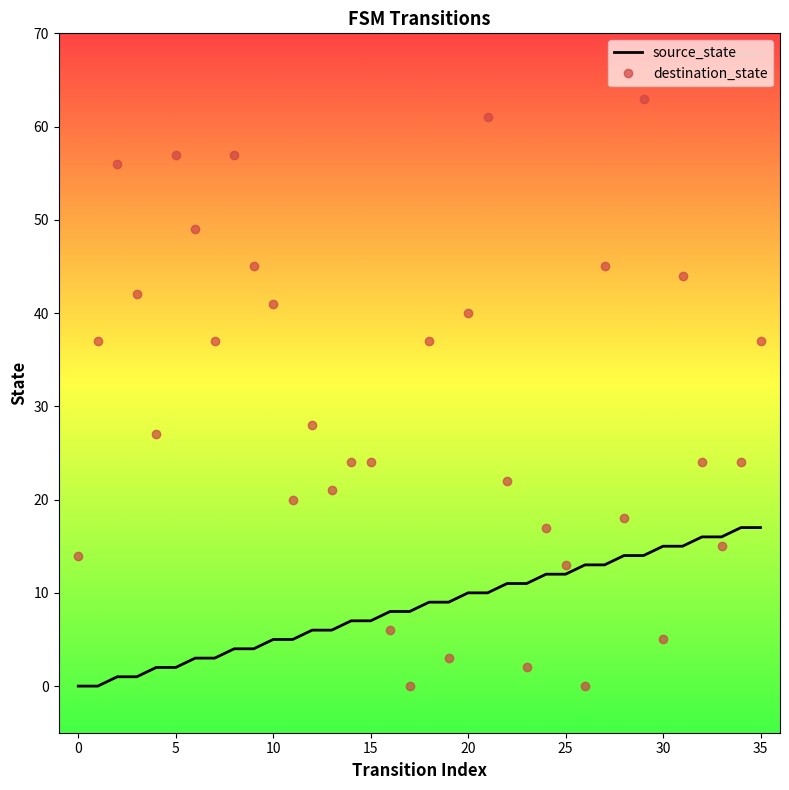

How many values in the destination_state series are below 27?

18